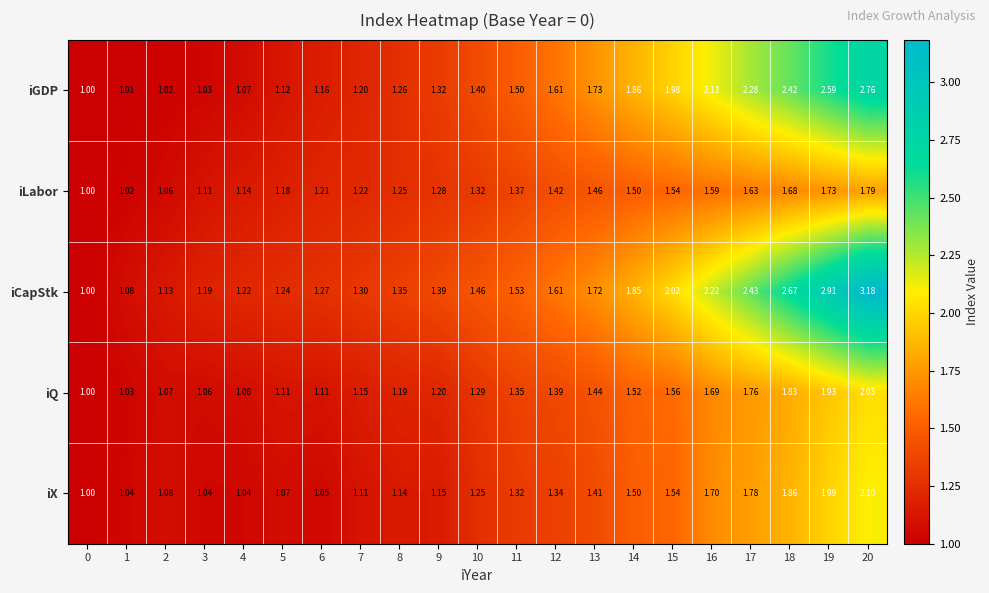

Which series has the widest spread of values?

iCapStk